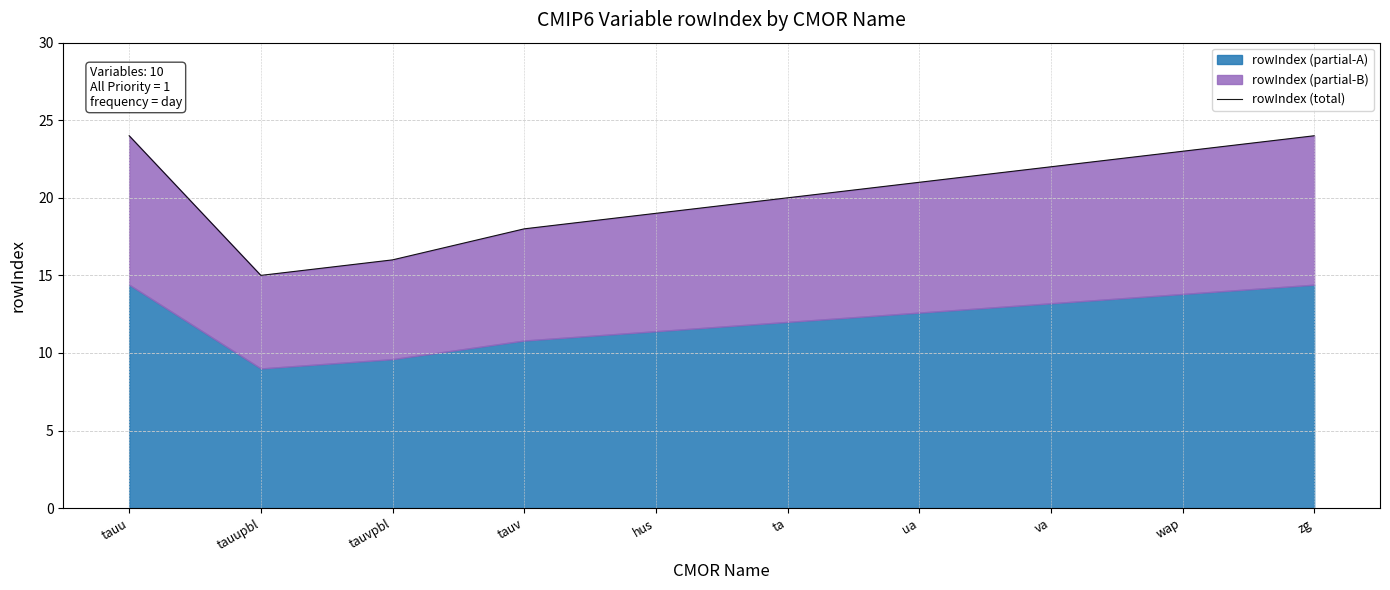

What is the label of the 10th point from the left?

zg